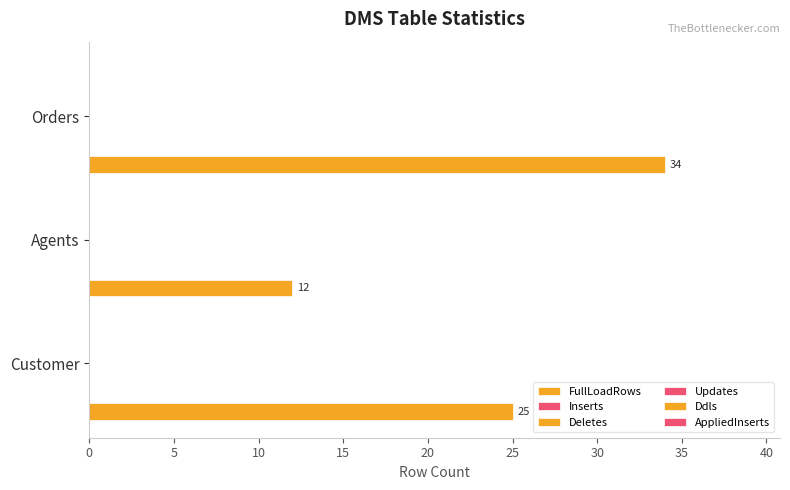

What is the smallest value displayed?

12